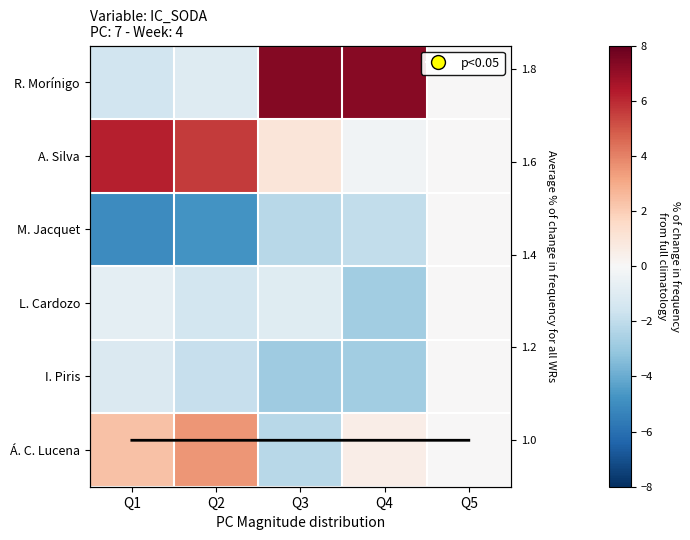

How many categories are shown in the chart?

5